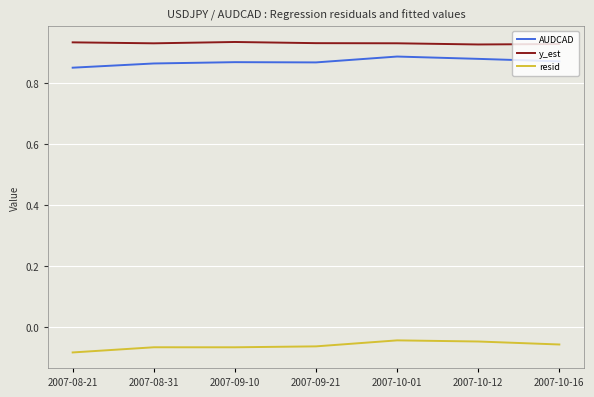

At 2007-09-10, list the series in order from largest to smallest.

y_est, AUDCAD, resid